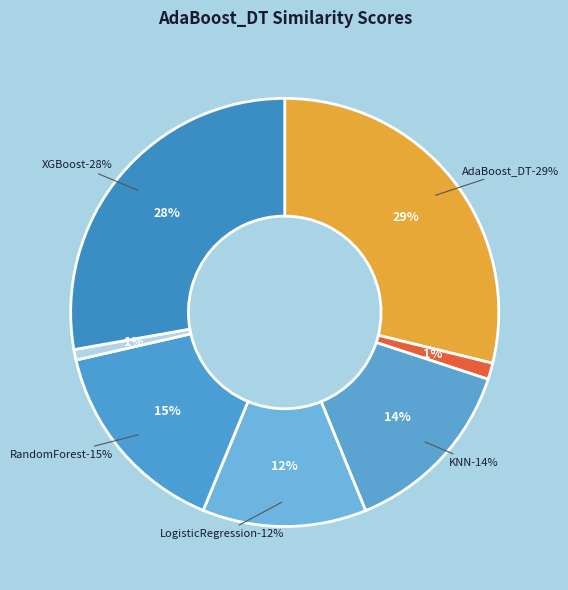

Rank the categories by value from highest to lowest.

AdaBoost_DT, XGBoost, RandomForest, KNN, LogisticRegression, GaussianNB, SVM